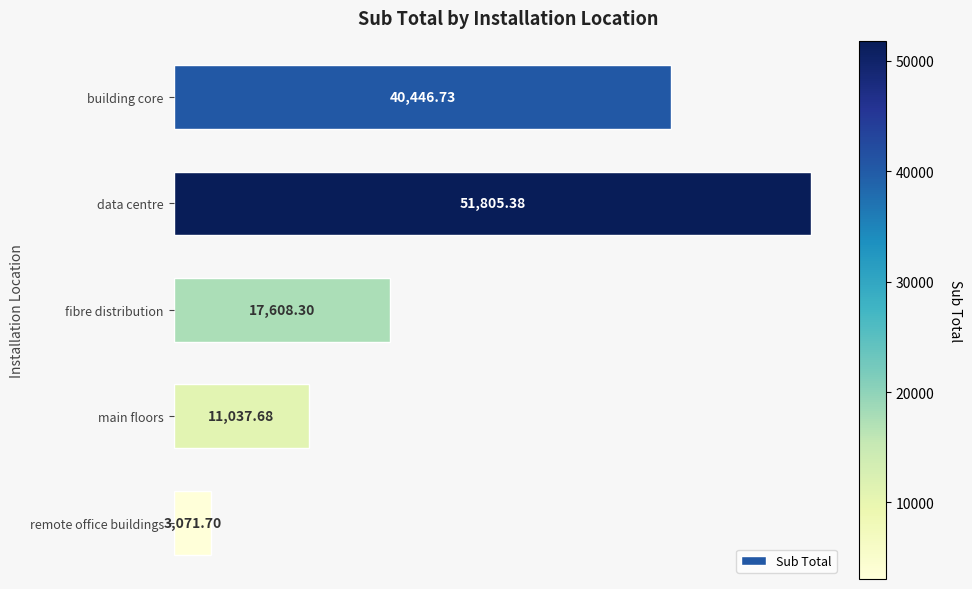

What is the greatest value displayed?

51805.4